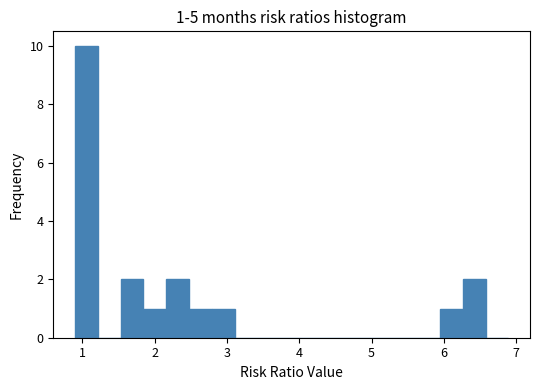

Read against the x-axis, roughly where is the centre of the tallest bar?

1.1